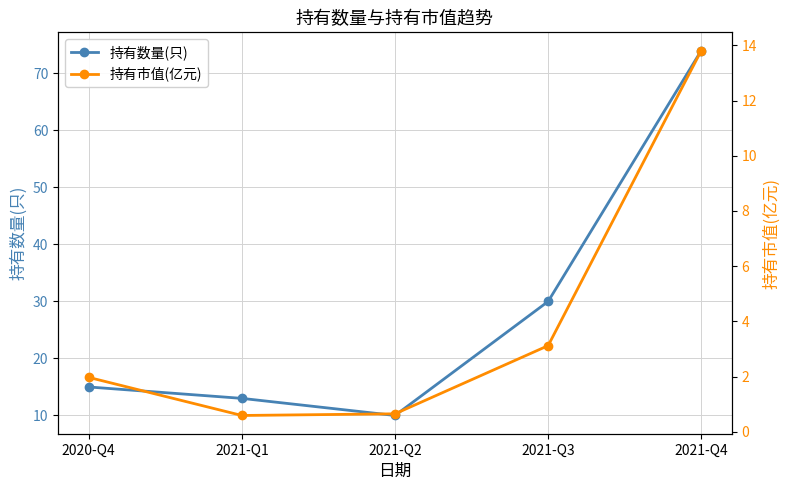

How many values in the 持有市值(亿元) series exceed 1?

3